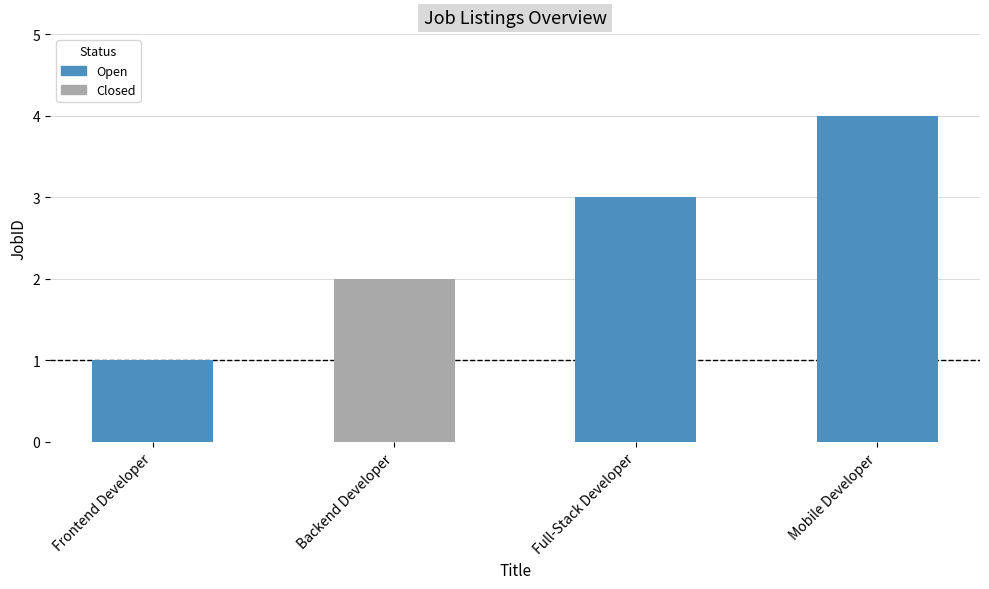

At which category does the chart reach its minimum across all series?

Frontend Developer